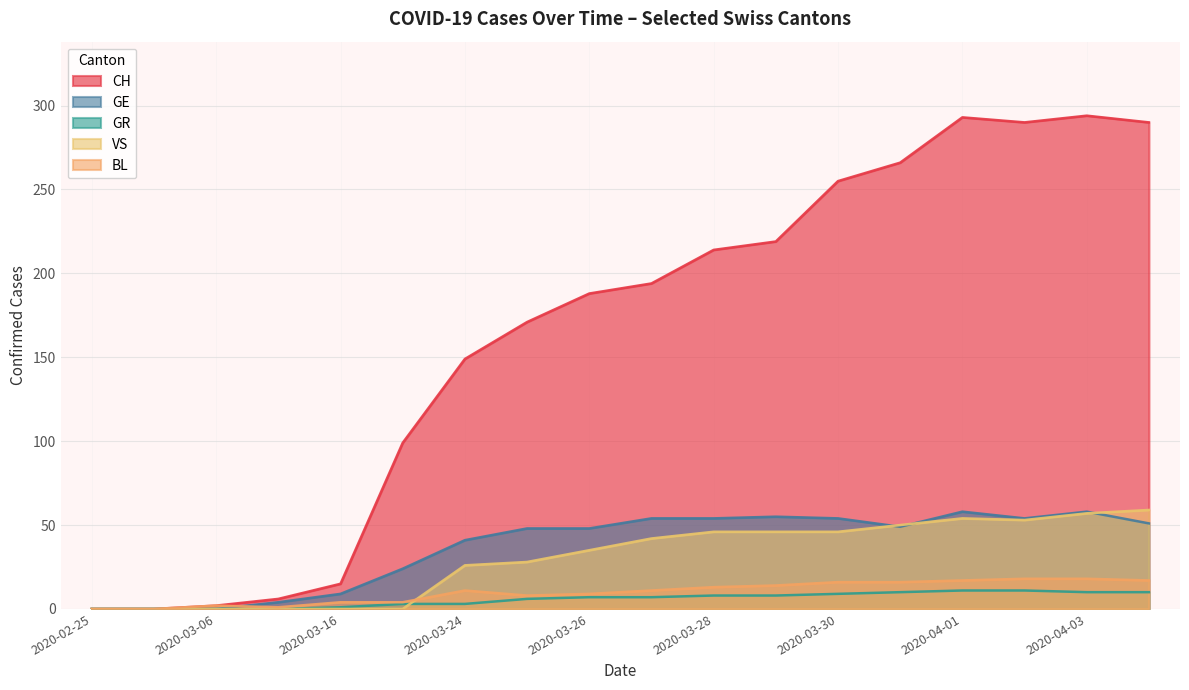

Is it true that GE equals 89 at 2020-03-28?

False